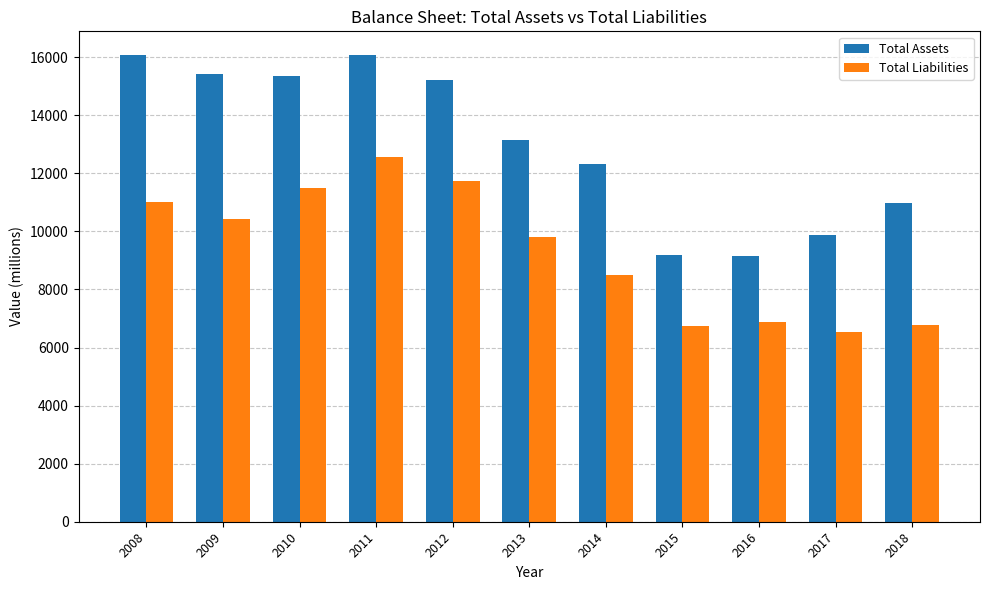

Which label corresponds to the smallest value in the chart?

2017